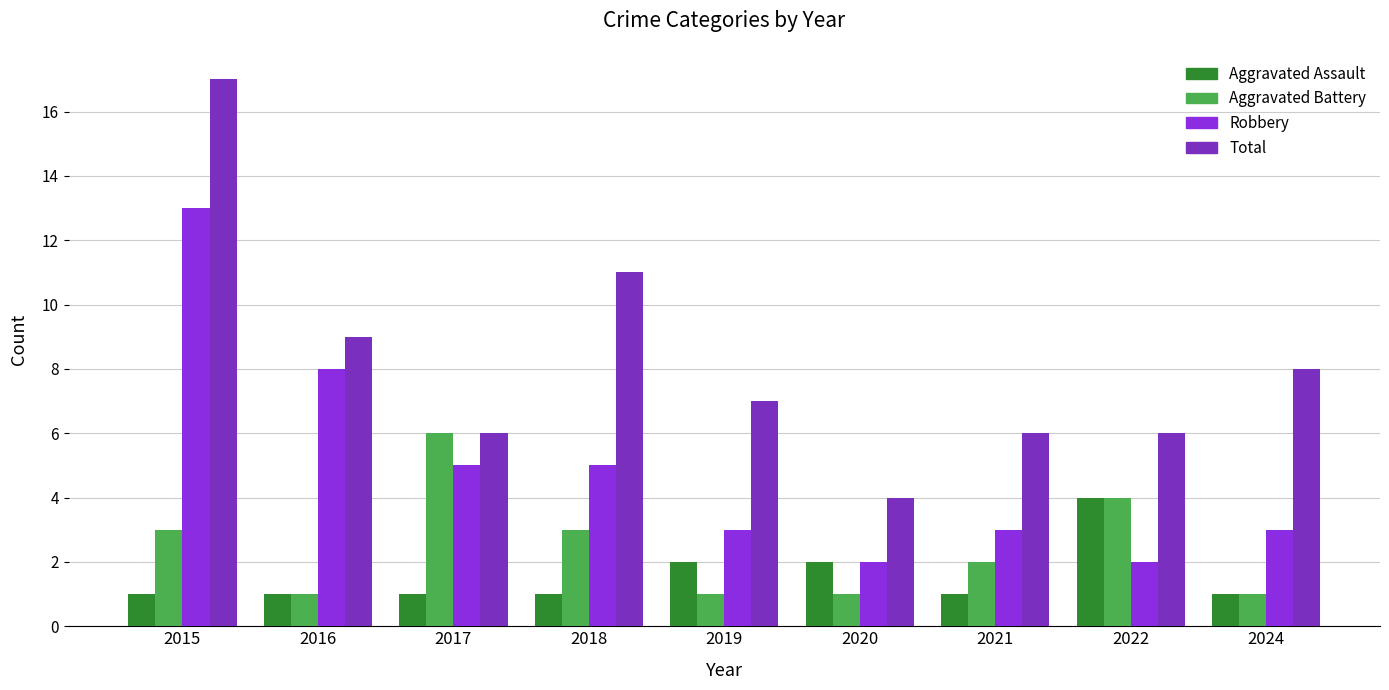

At which category does the chart reach its peak across all series?

2015